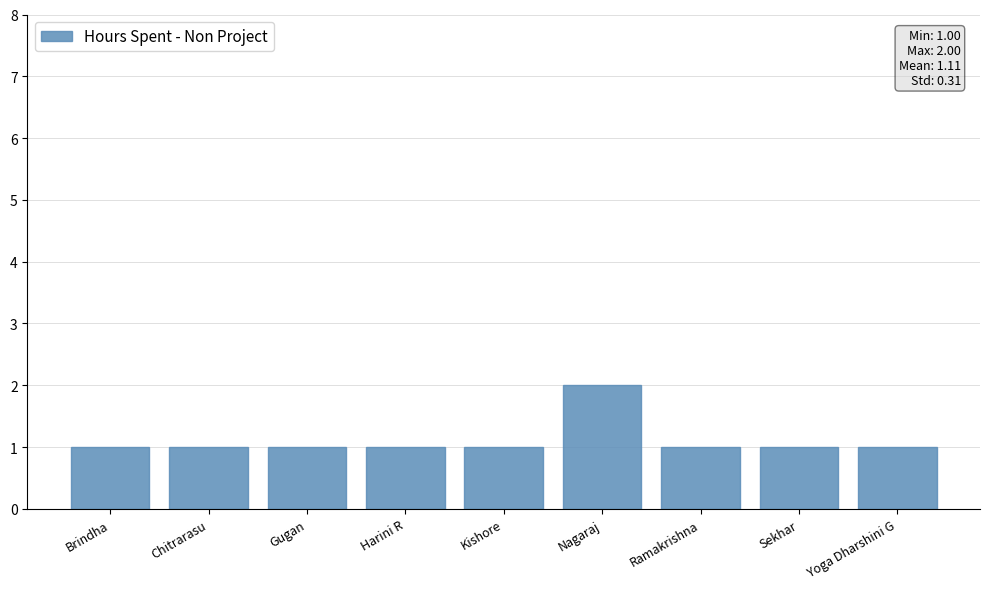

What is the label of the 6th bar from the left?

Nagaraj